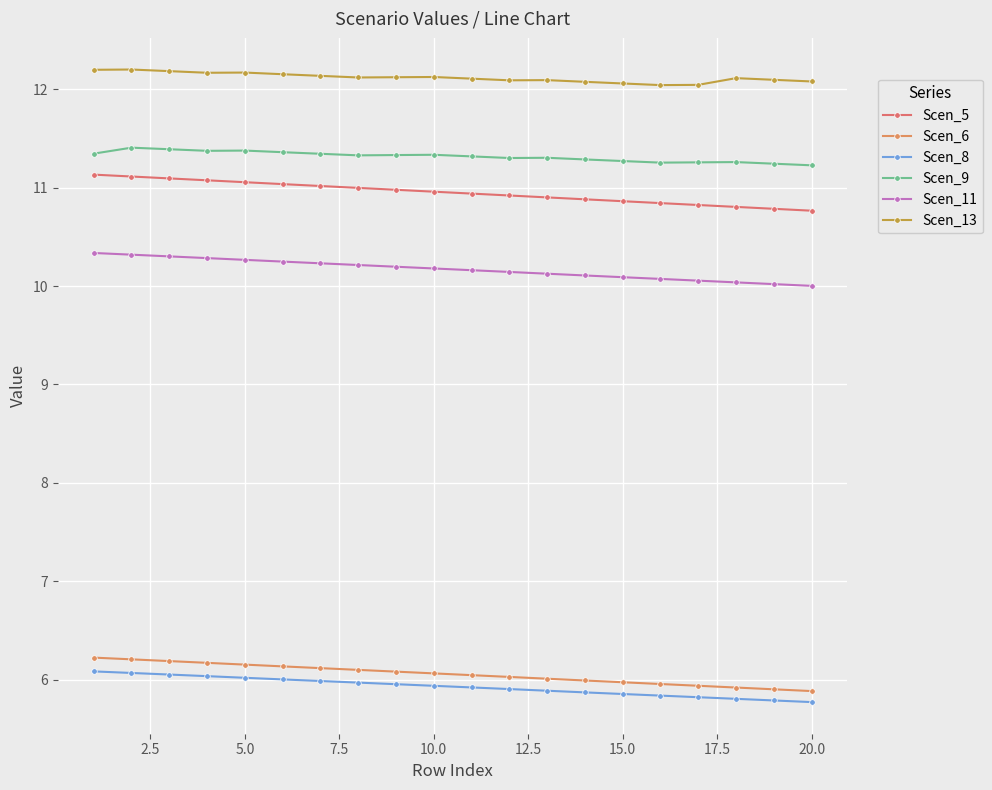

What is the highest value of the Scen_5 series?

11.1